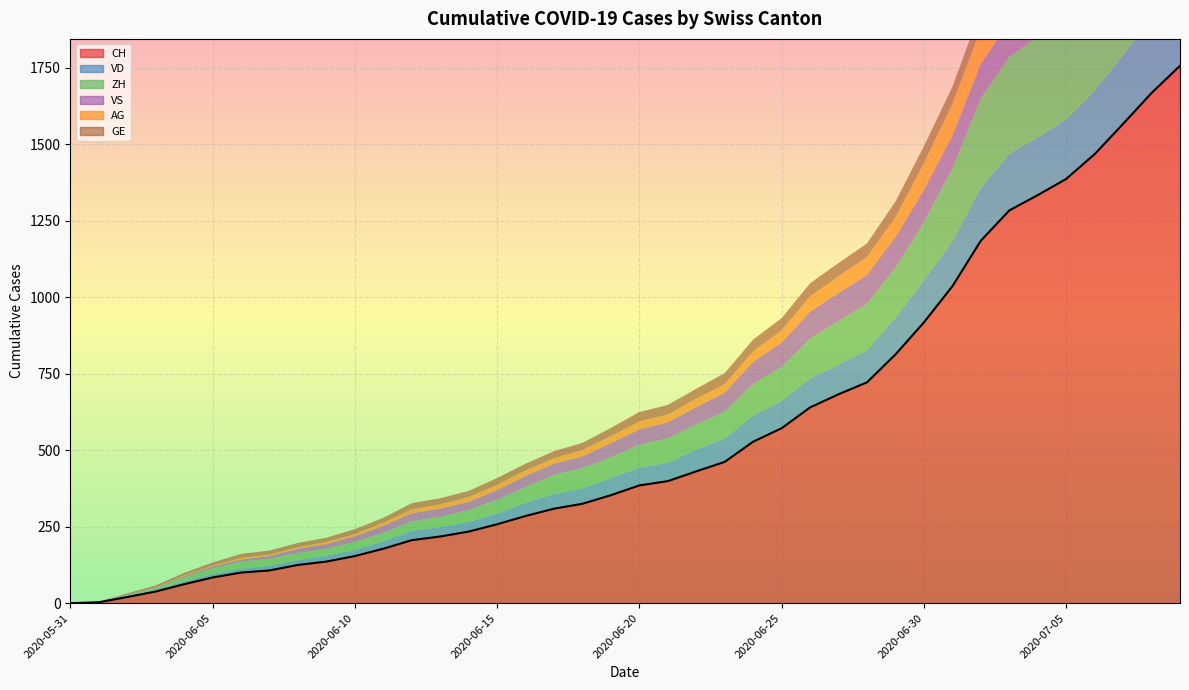

True or false: ZH has more than 0 points higher than both neighbors.

False